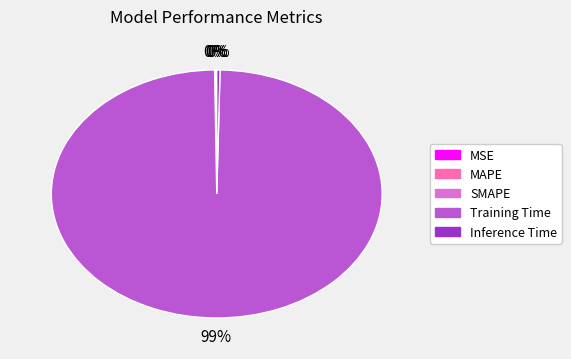

Is there any slice that represents more than half of the pie?

Yes